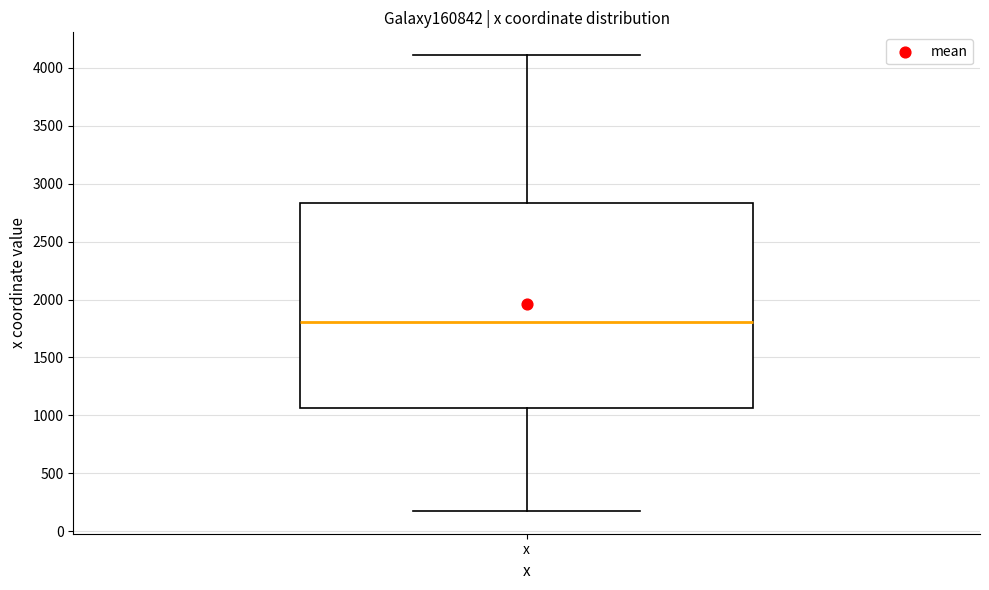

Transcribe this box plot: give where the median line is, the range the box spans, and where the two whiskers end, as read against the y-axis. The values are not printed on the chart, so give them approximately, as read against the axis.

median 1800, box 1050 to 2850, whiskers 200 to 4100